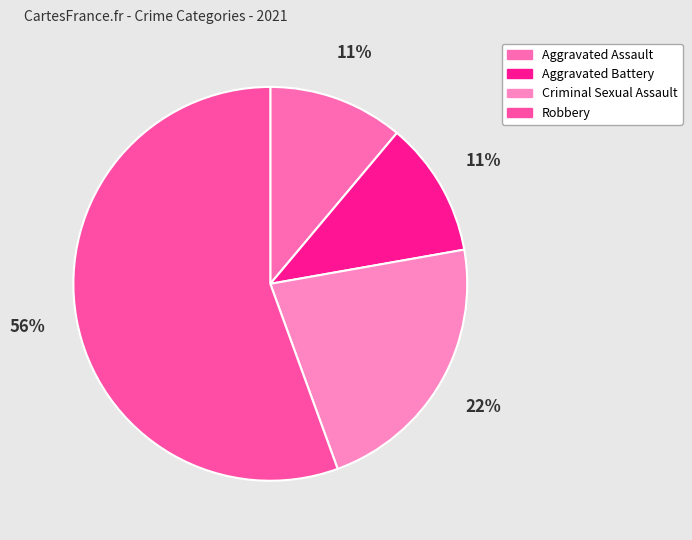

What is the ratio of the value at Aggravated Battery to the value at Criminal Sexual Assault?

0.5